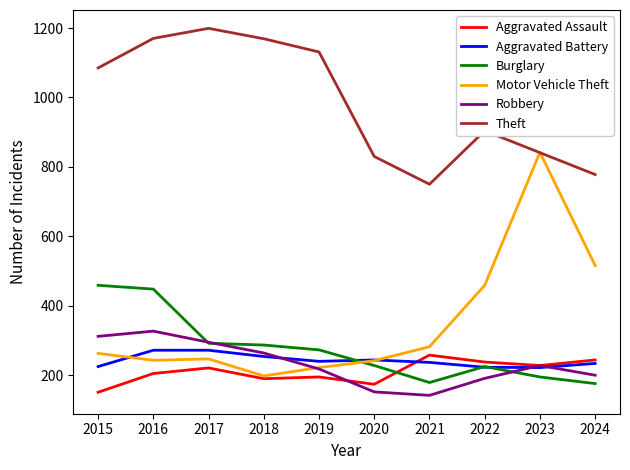

Where is Theft nearest to the value 974?

2022